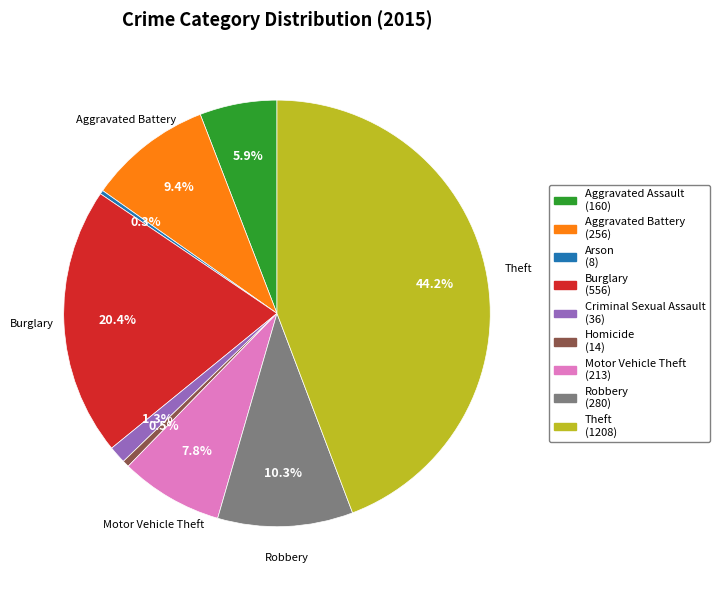

Is there a majority slice in this chart?

No